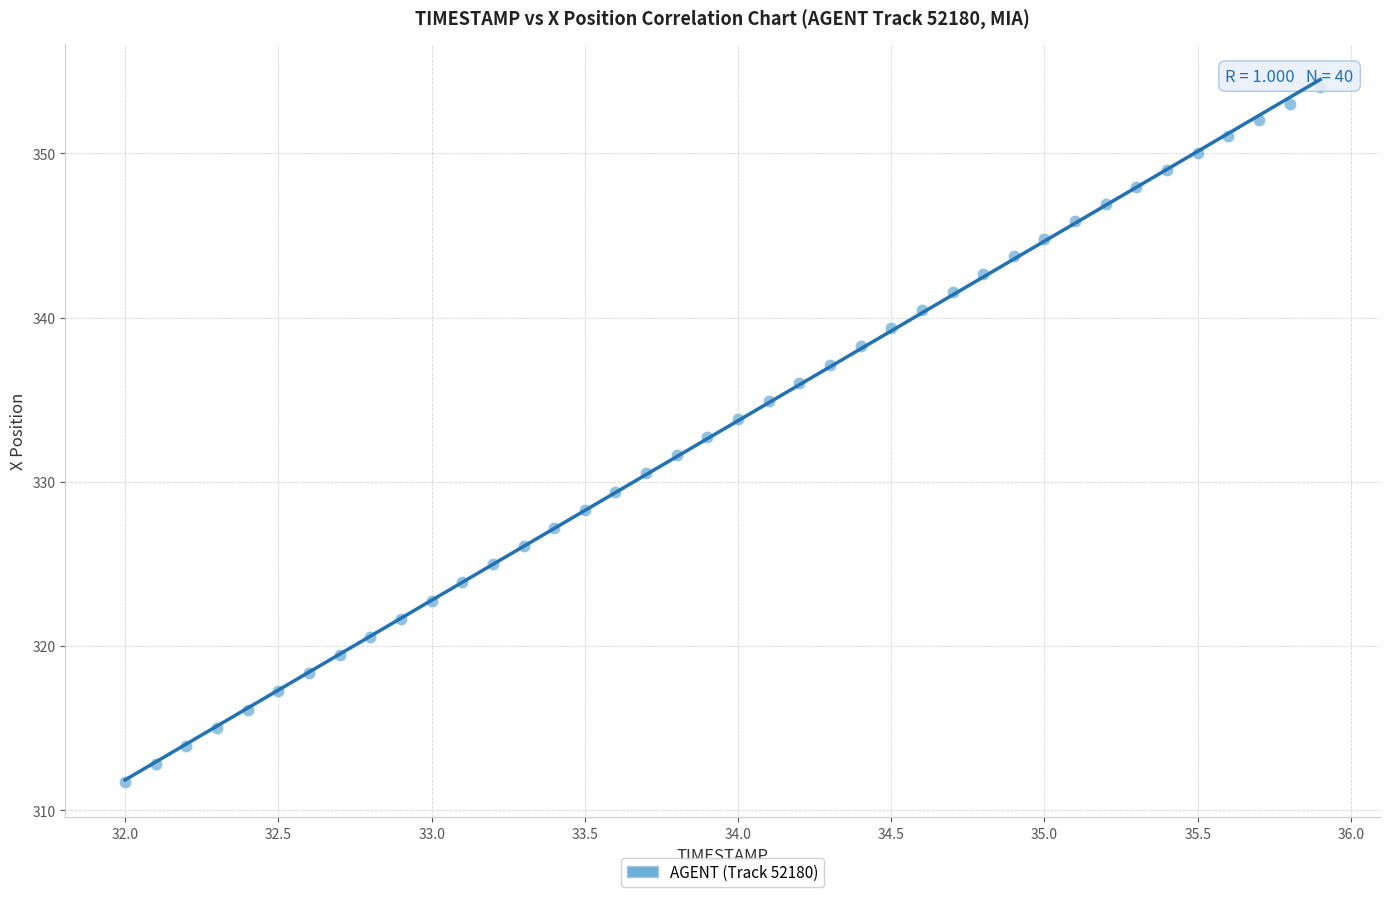

What is the range of X values (max minus min)?

3.9